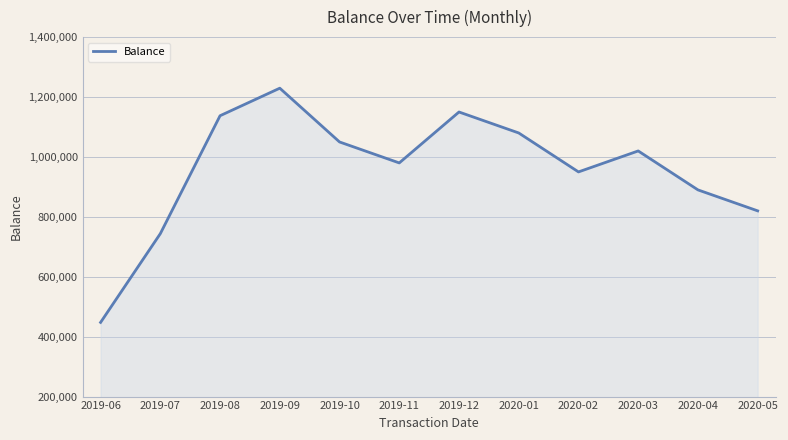

List the labels in order of value, largest first.

2019-09, 2019-12, 2019-08, 2020-01, 2019-10, 2020-03, 2019-11, 2020-02, 2020-04, 2020-05, 2019-07, 2019-06